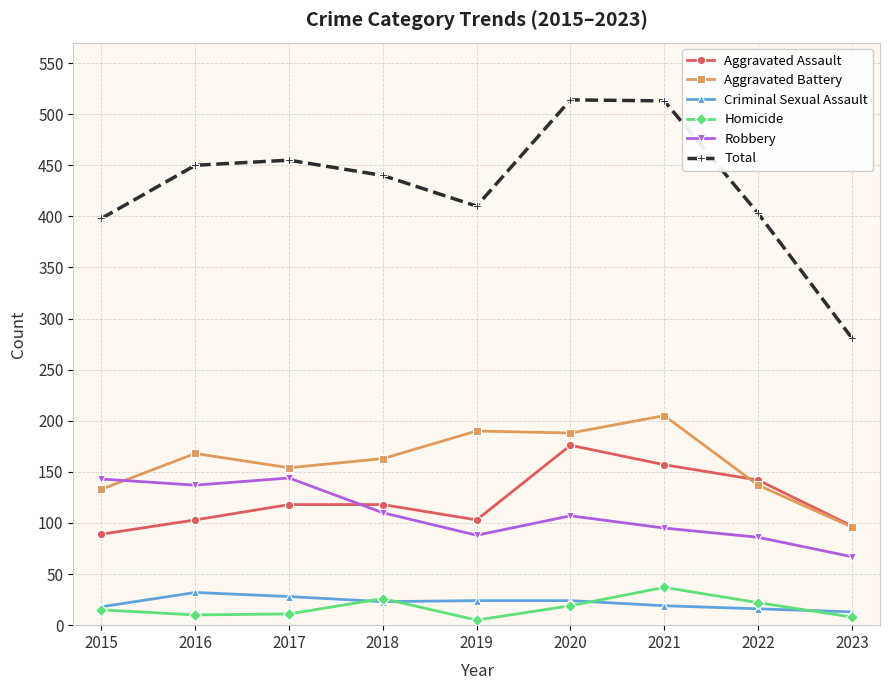

What is the highest value of the Aggravated Battery series?

205